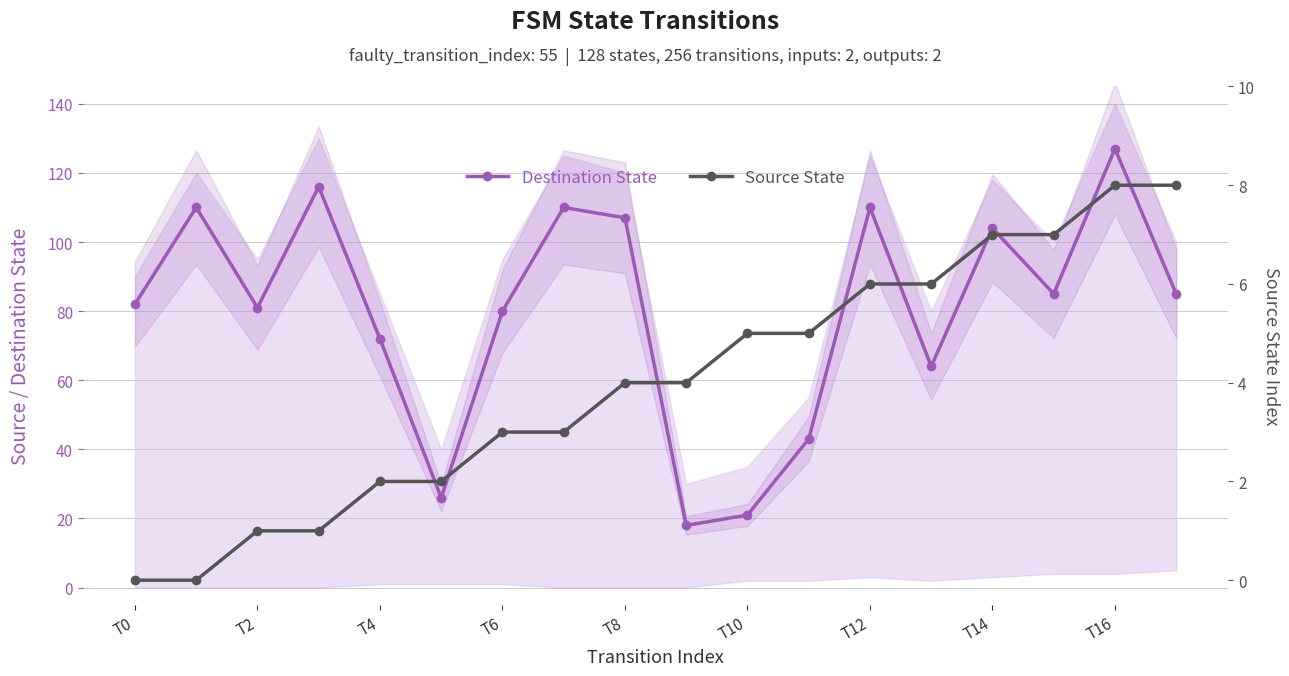

Between T14 and 13, which series saw the biggest shift?

Destination State